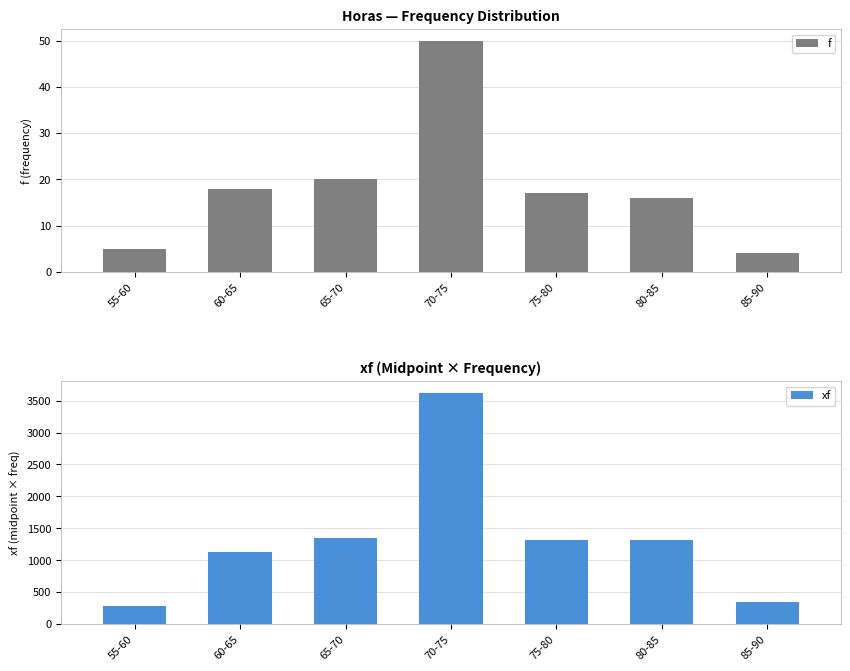

Reading left to right, what are all the values shown in this chart?

f: 5.0	18.0	20.0	50.0	17.0	16.0	4.0
xf: 287.5	1125.0	1350.0	3625.0	1317.5	1320.0	350.0